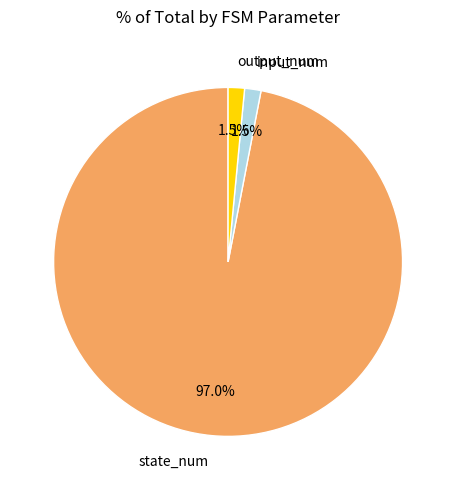

How many slices are in this pie chart?

3